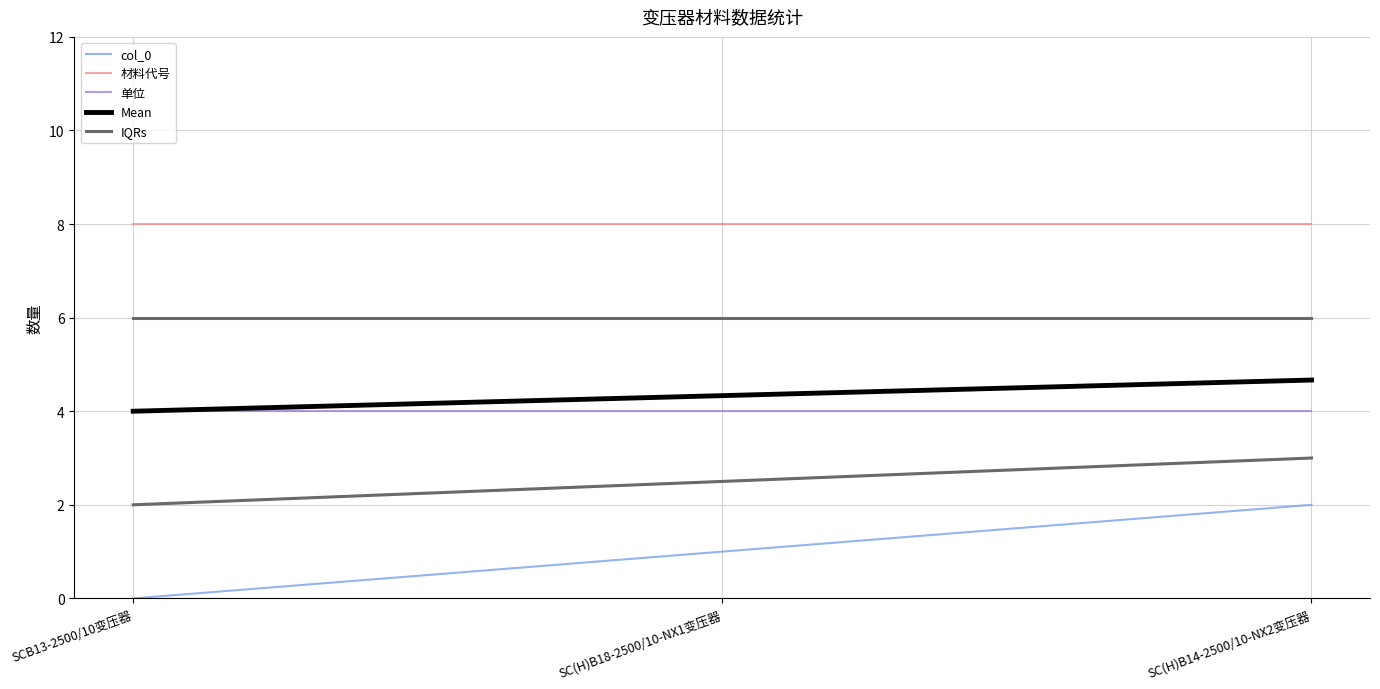

How many series are shown in this chart?

5